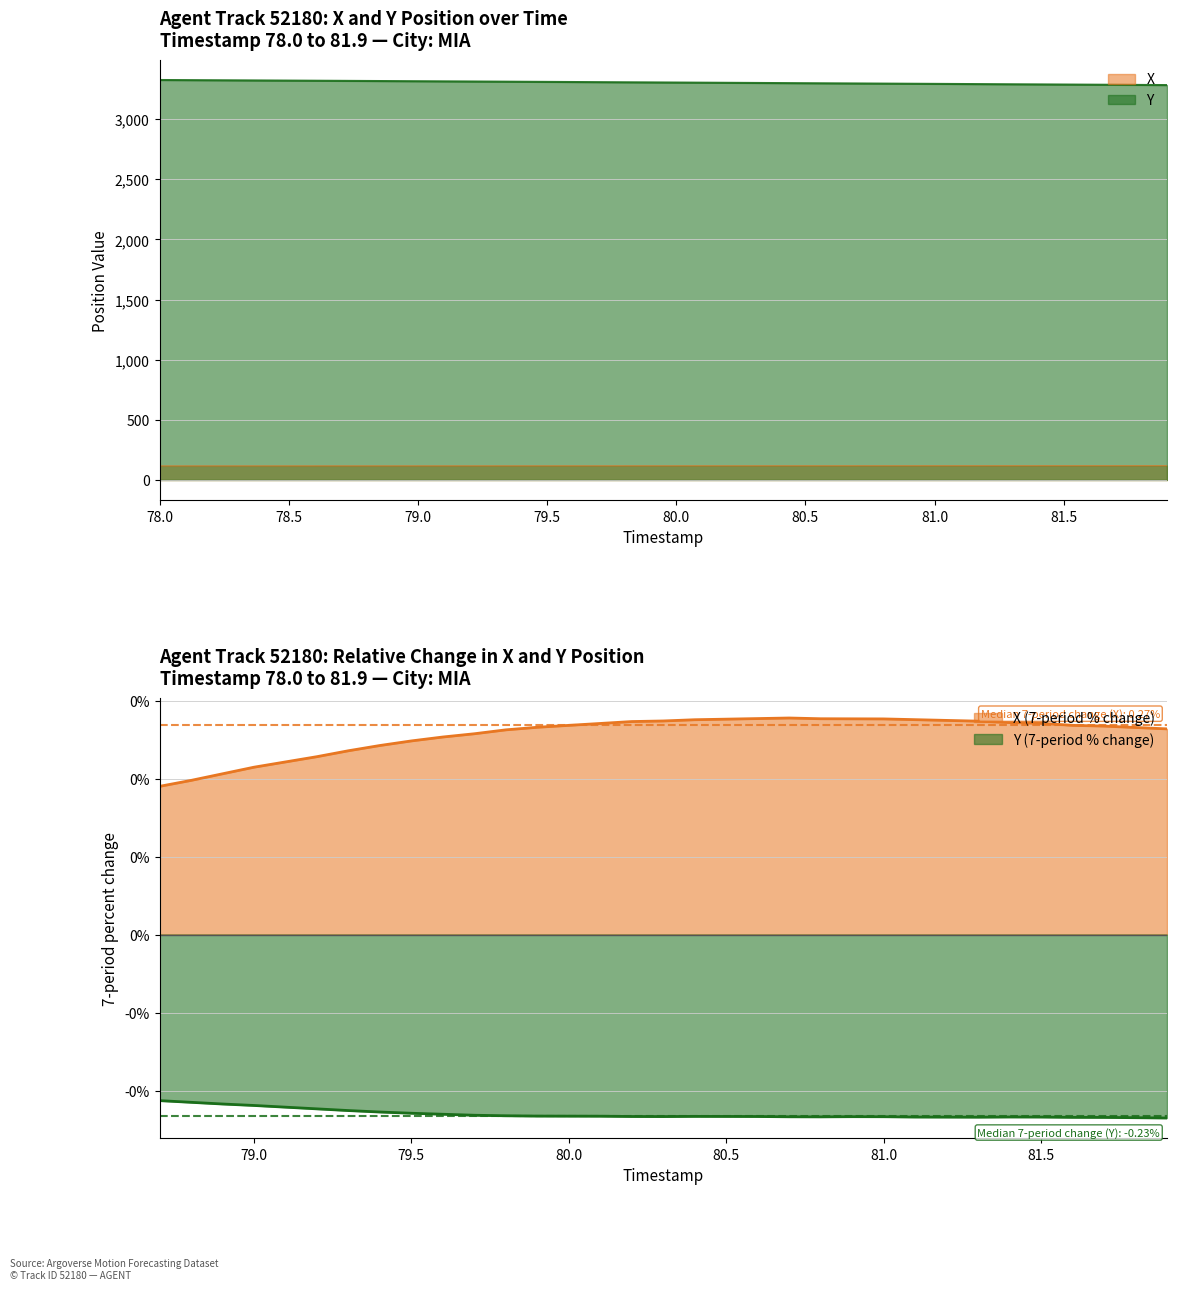

The value of Y at 79.0 is 3315.4. True or false?

True